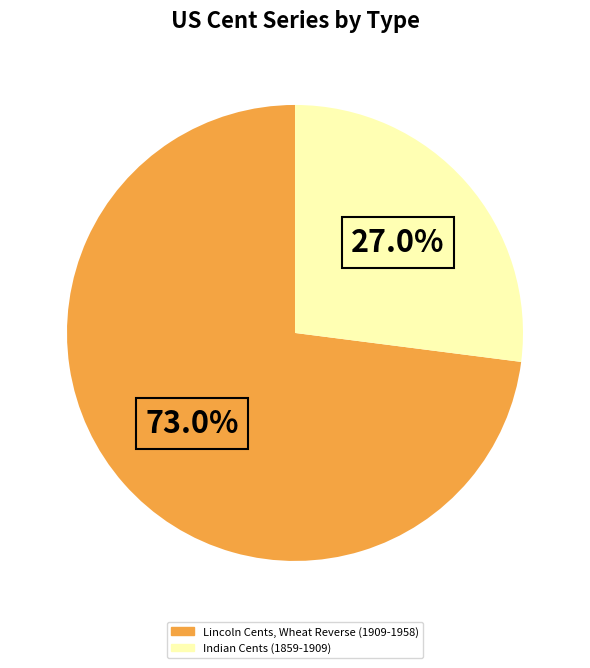

Is there any slice that represents more than half of the pie?

Yes